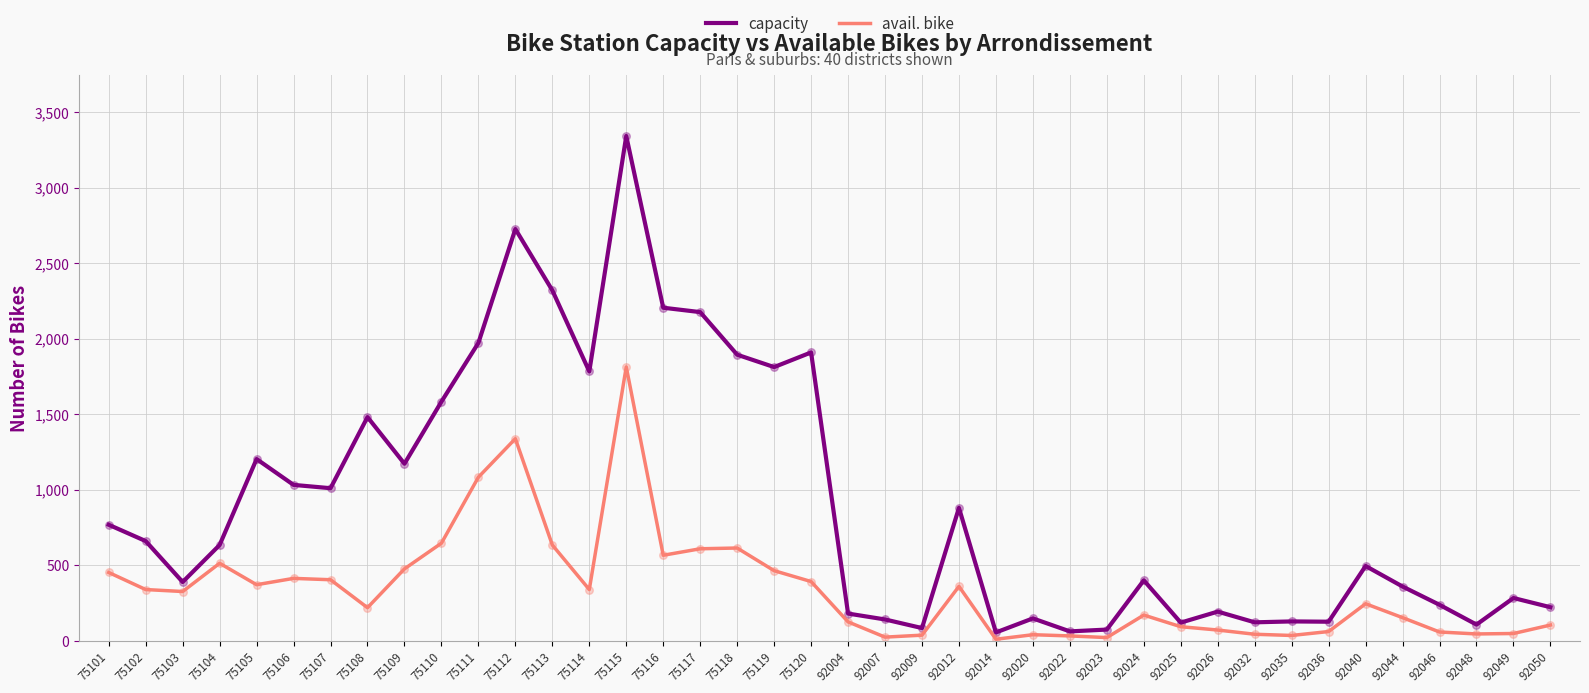

Which series has the largest total across all categories?

capacity